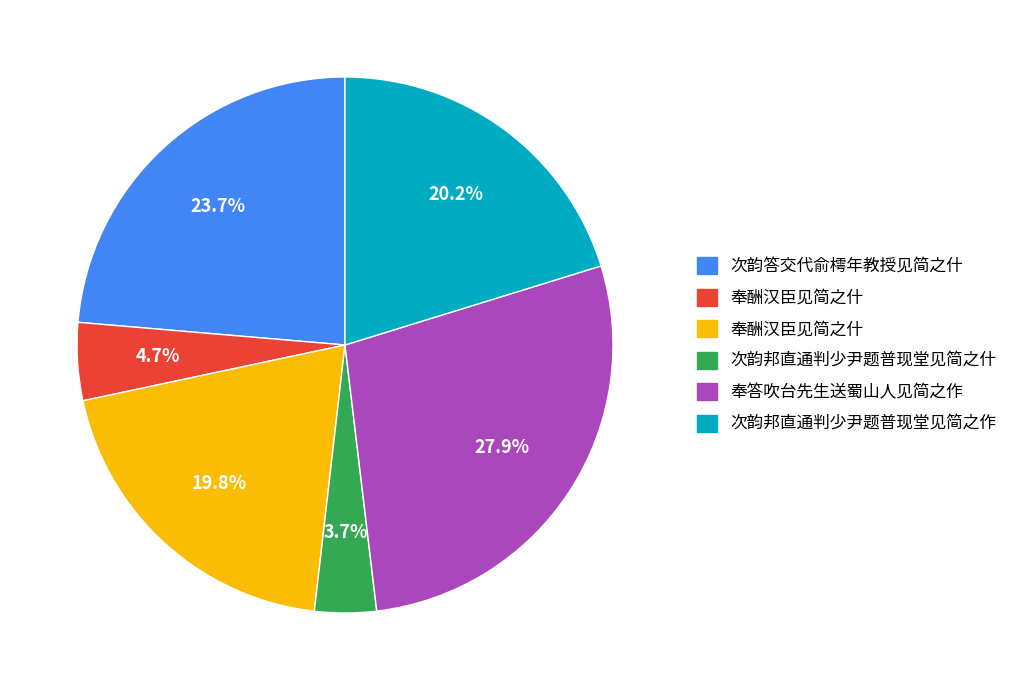

Does any single category account for the majority?

No